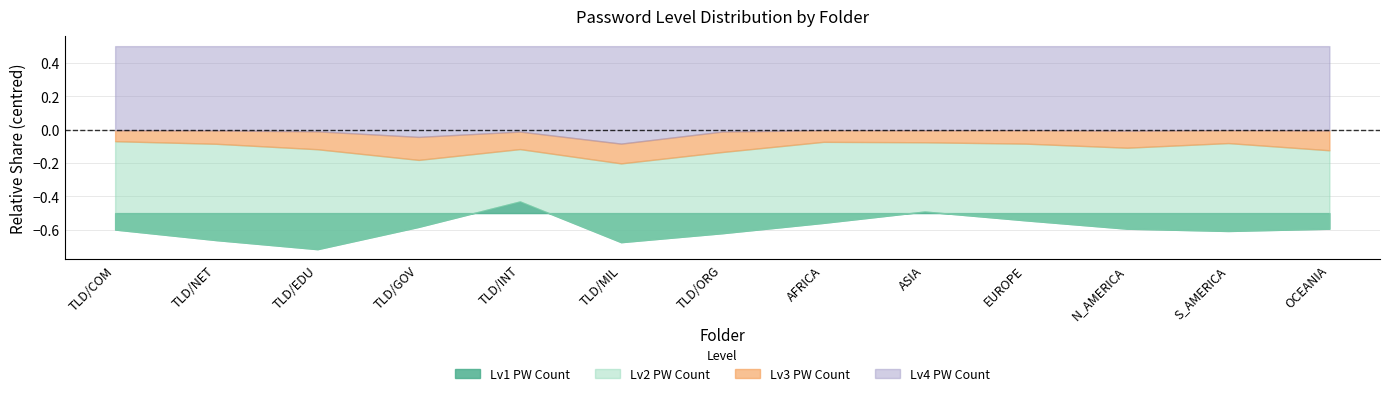

What are all the series names shown in the legend?

Lv1 PW Count, Lv2 PW Count, Lv3 PW Count, Lv4 PW Count